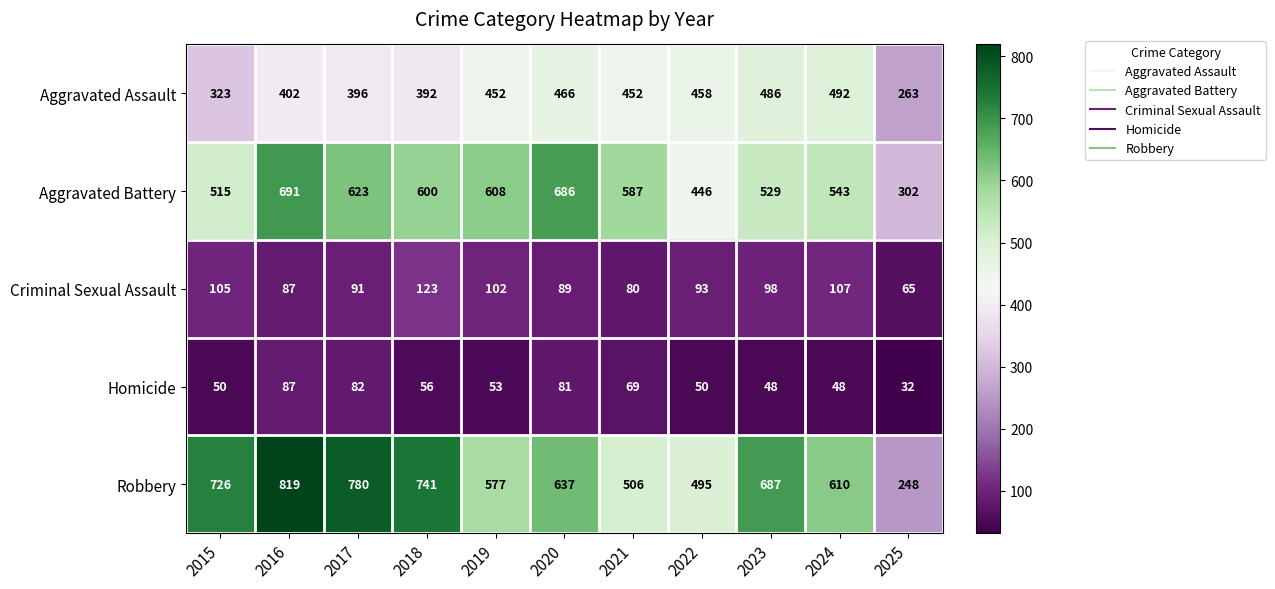

Rank the series at 2019 from highest to lowest value.

Aggravated Battery, Robbery, Aggravated Assault, Criminal Sexual Assault, Homicide